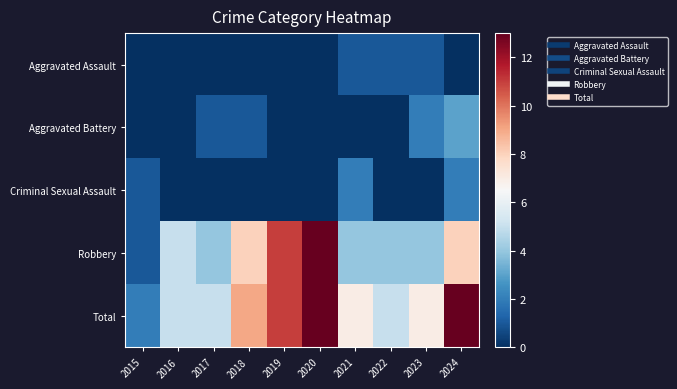

Which series has the largest total across all categories?

Total